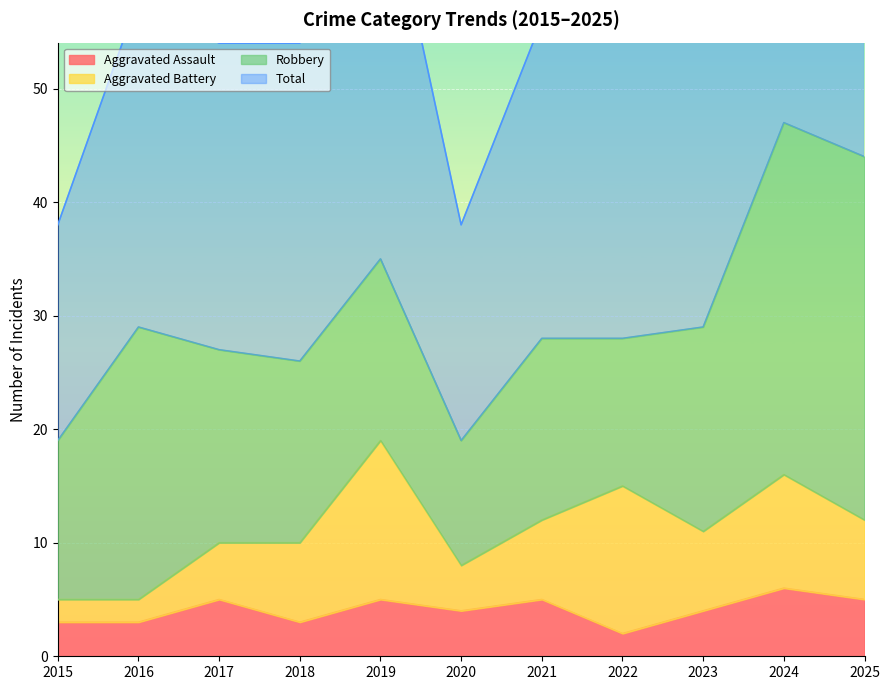

What is the maximum value for Aggravated Assault?

6